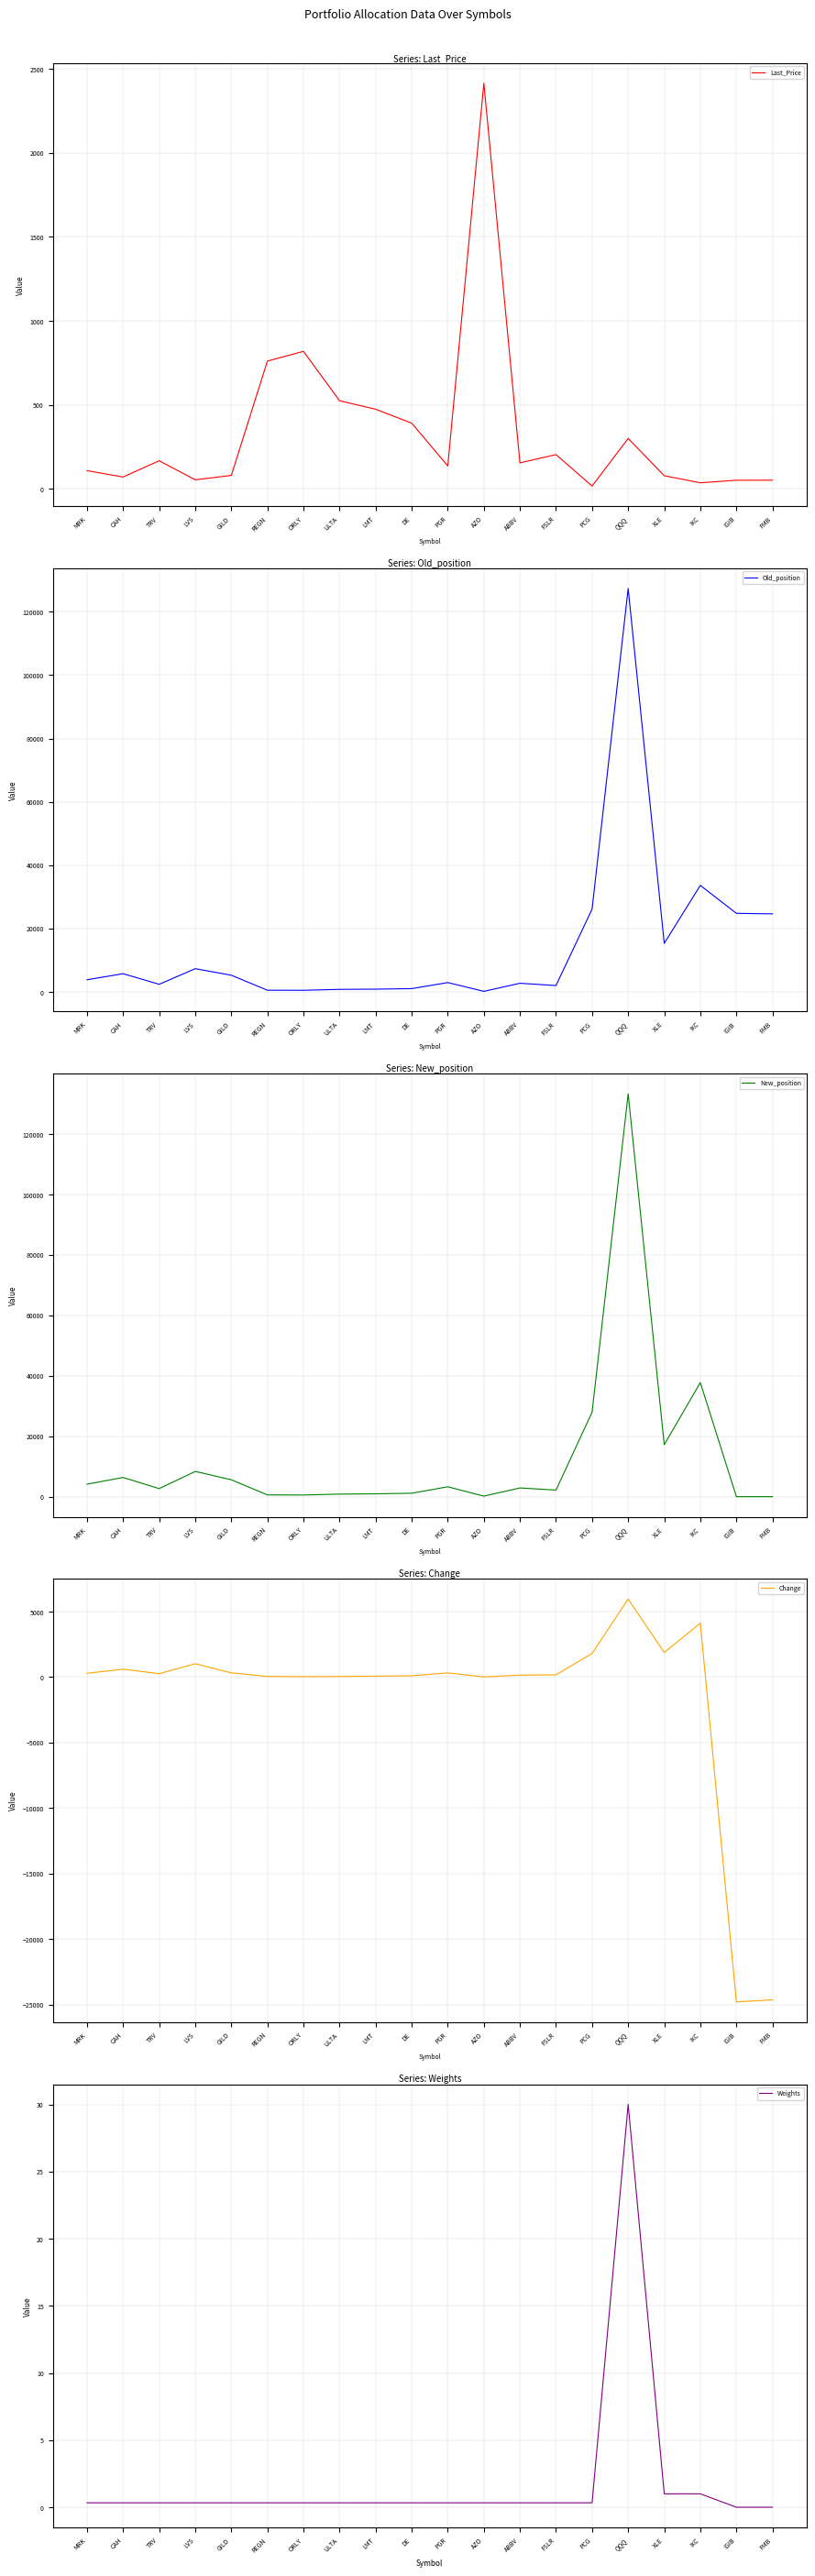

How many intersections are there between Old_position and New_position?

1